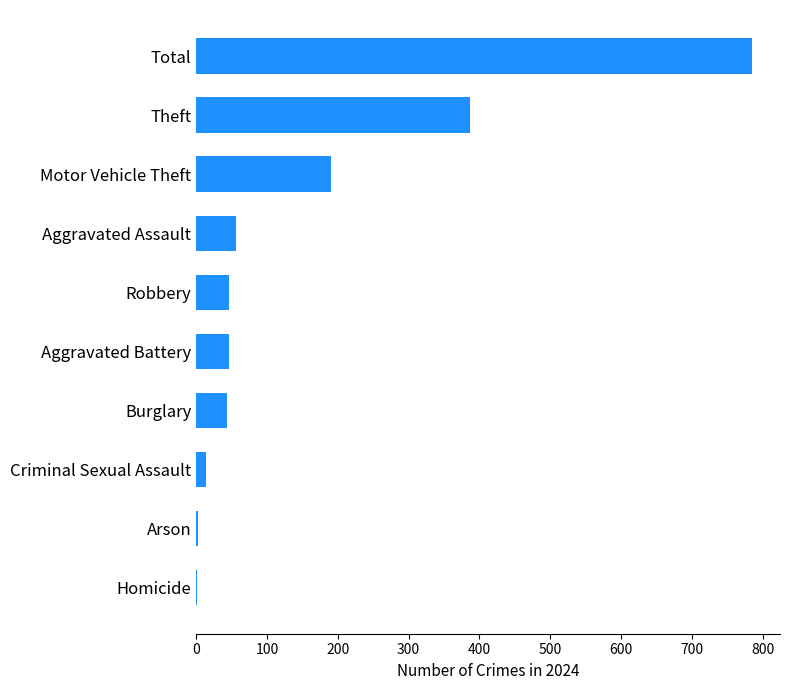

Which label corresponds to the largest value in the chart?

Total